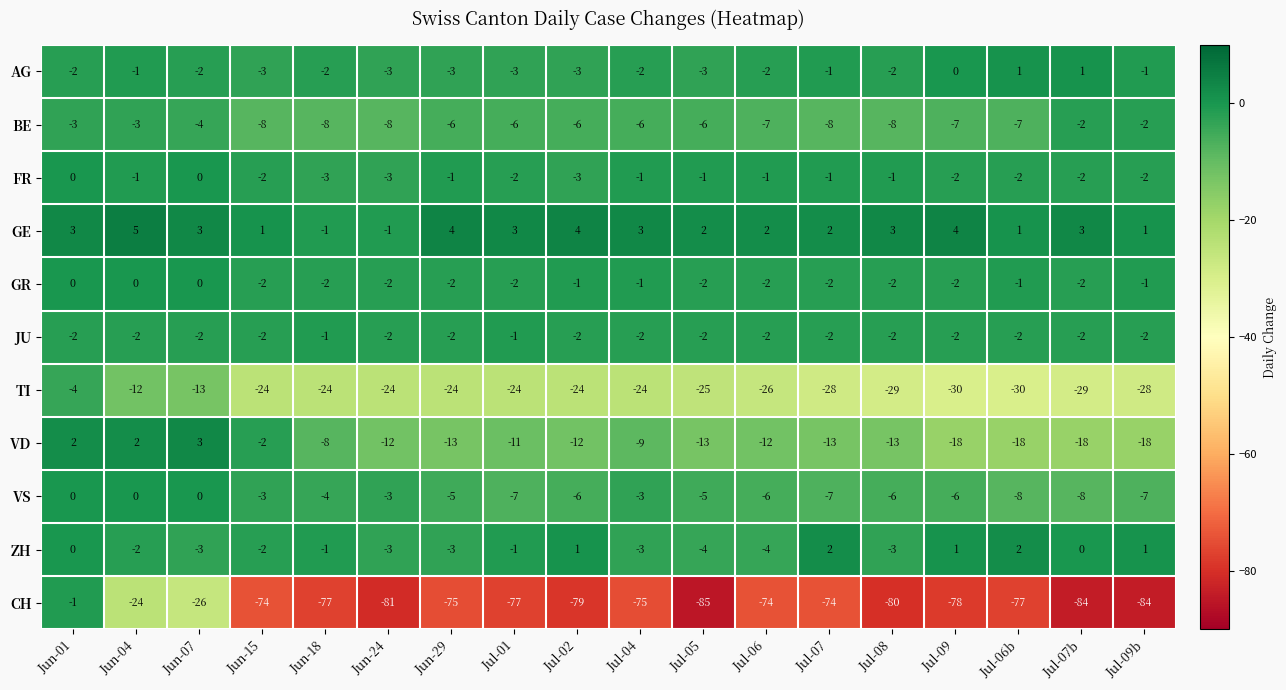

How many VS values are between -7 and -3?

13